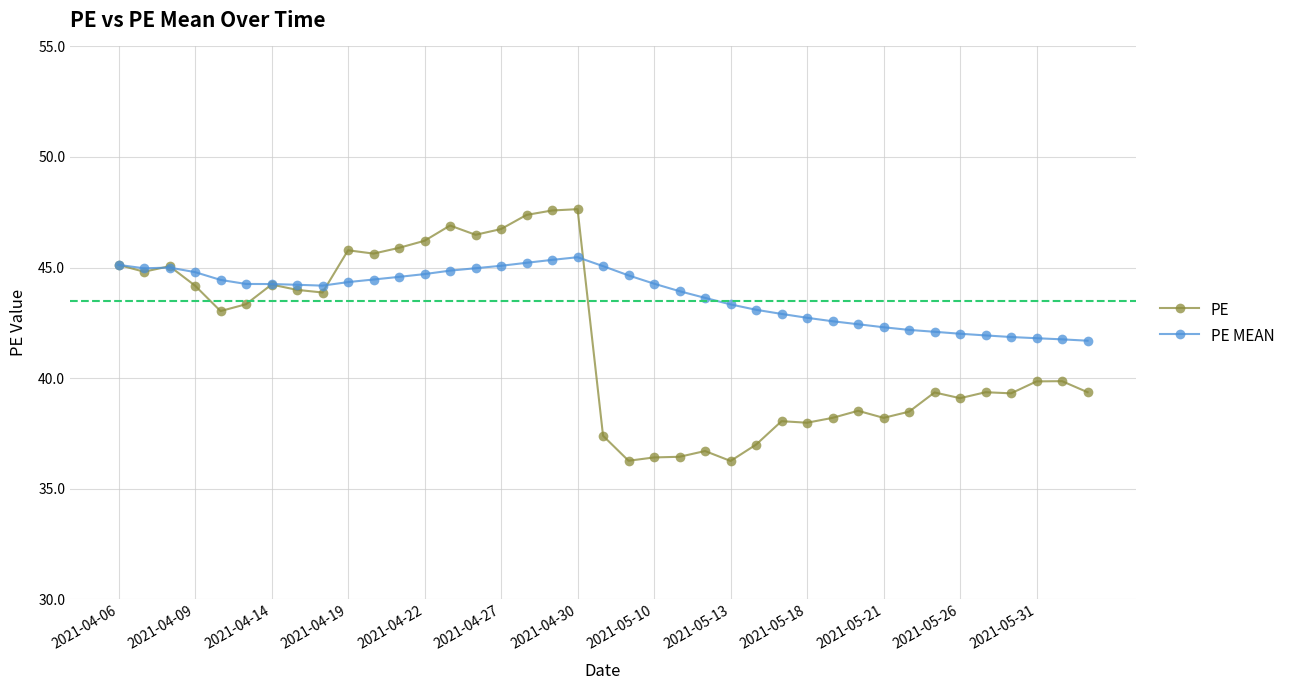

What is the maximum value shown in the chart?

47.6